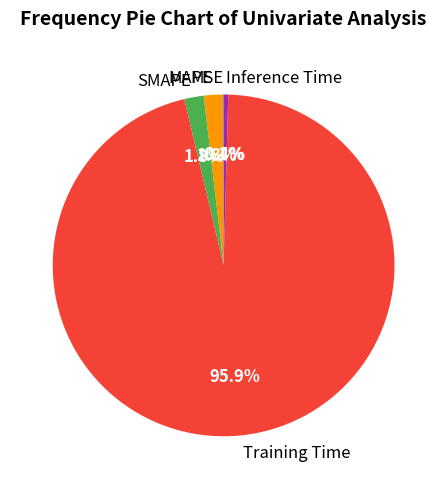

Which has a higher value, MAPE or Inference Time?

MAPE